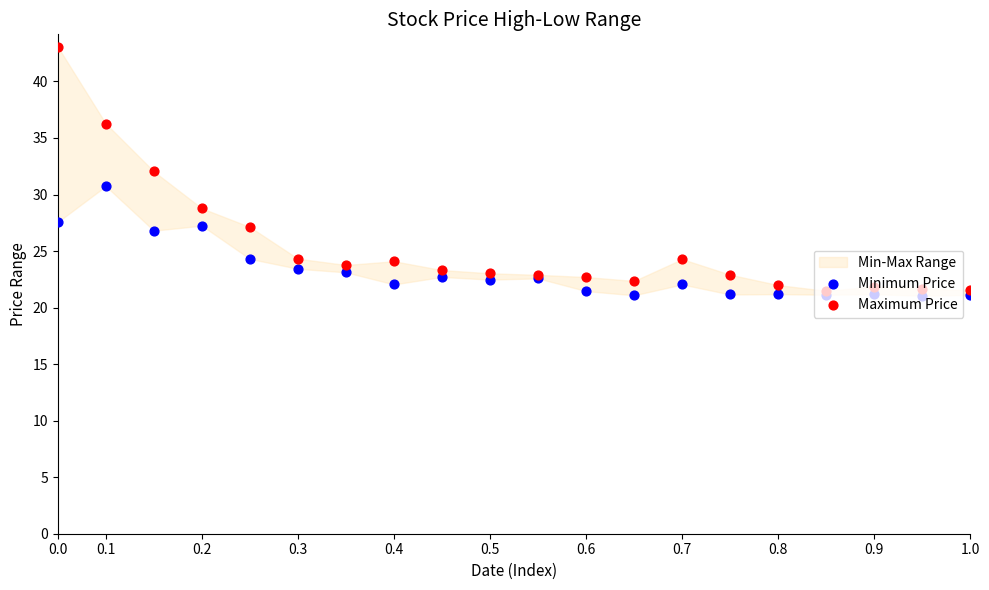

Which series reaches the minimum Y coordinate?

Minimum Price